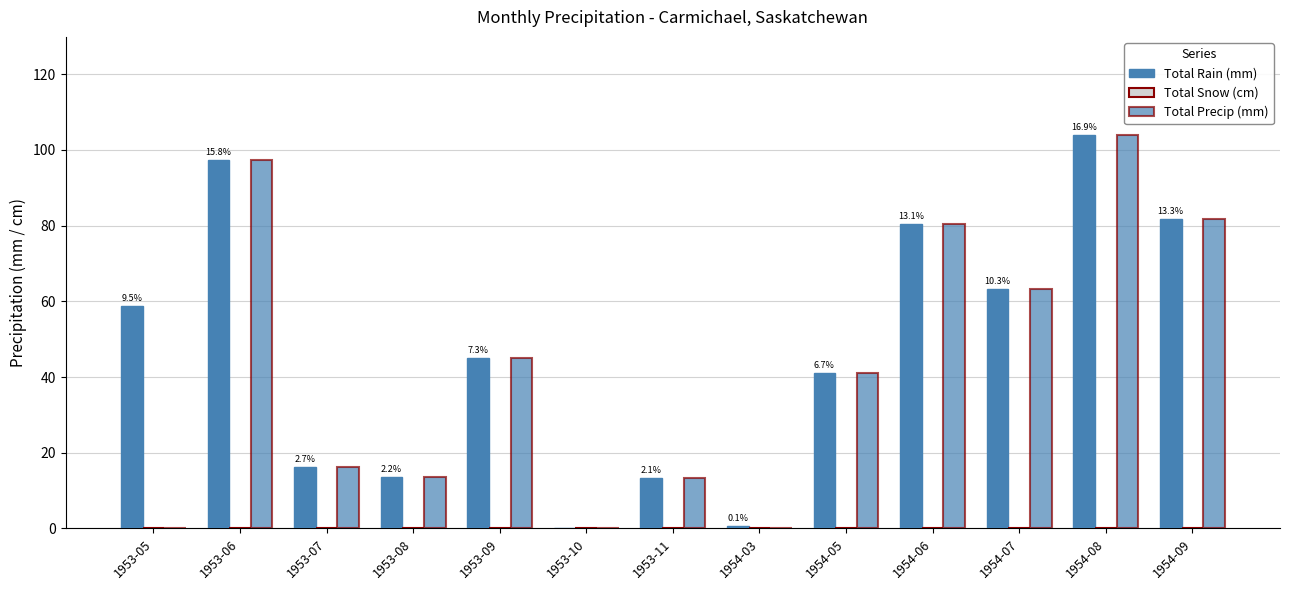

The Total Precip (mm) series shows 43.6 at 1953-05. True or false?

False